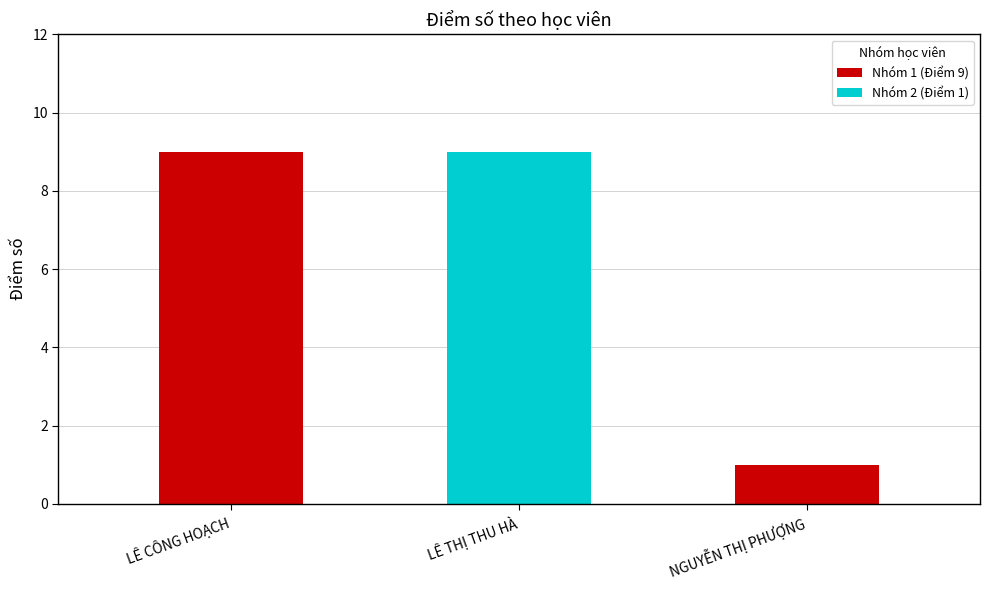

What is the minimum value shown in the chart?

1